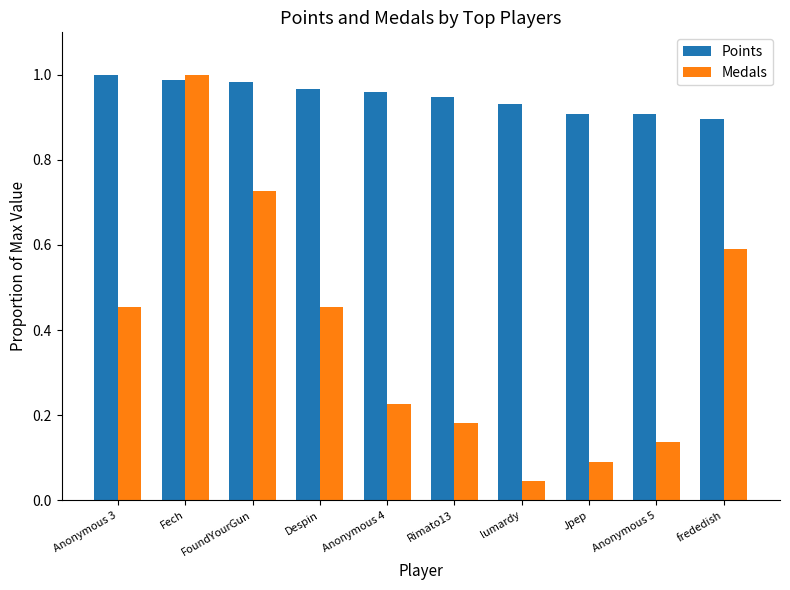

The value of Medals at Anonymous 3 is 0.6. True or false?

False